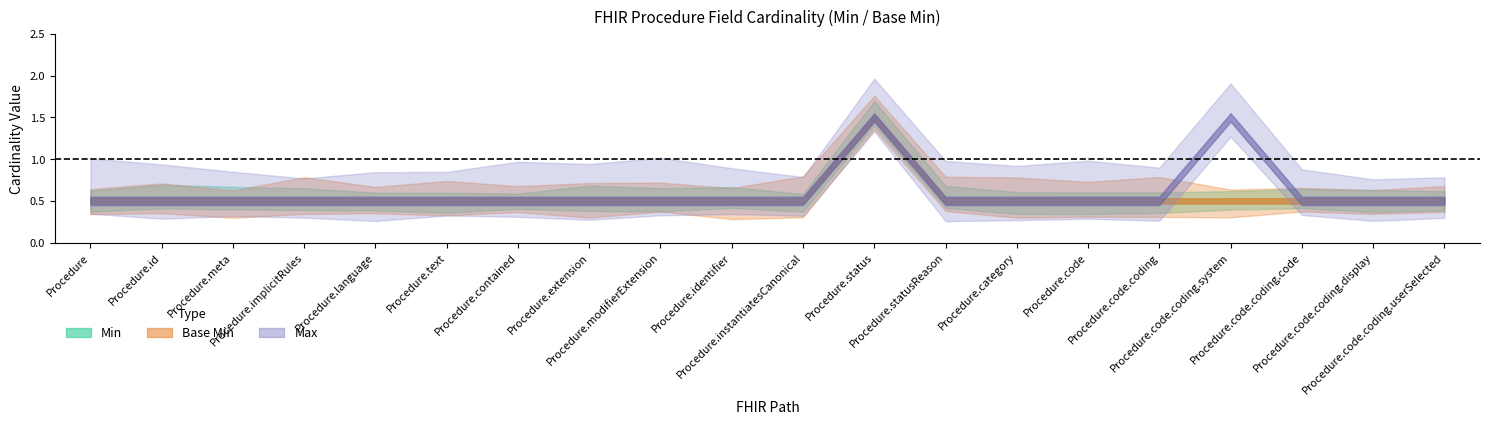

True or false: Min and Base Min intersect in this chart.

False